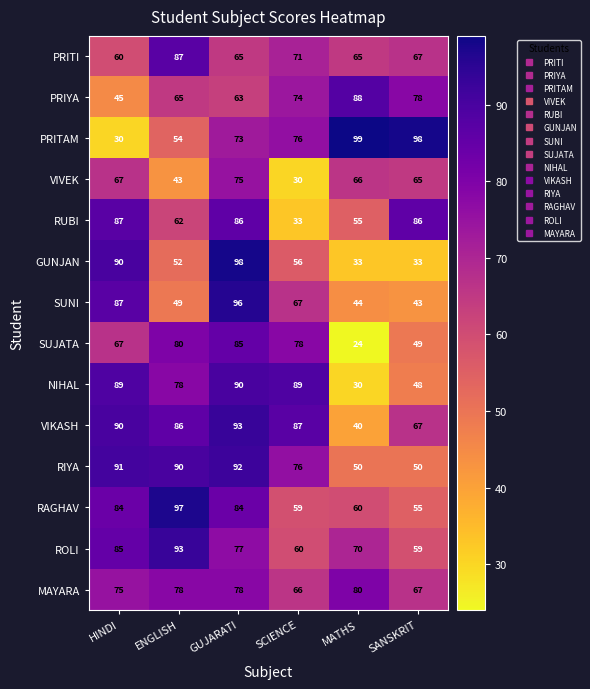

What is the spread (max minus min) of values at ENGLISH?

54